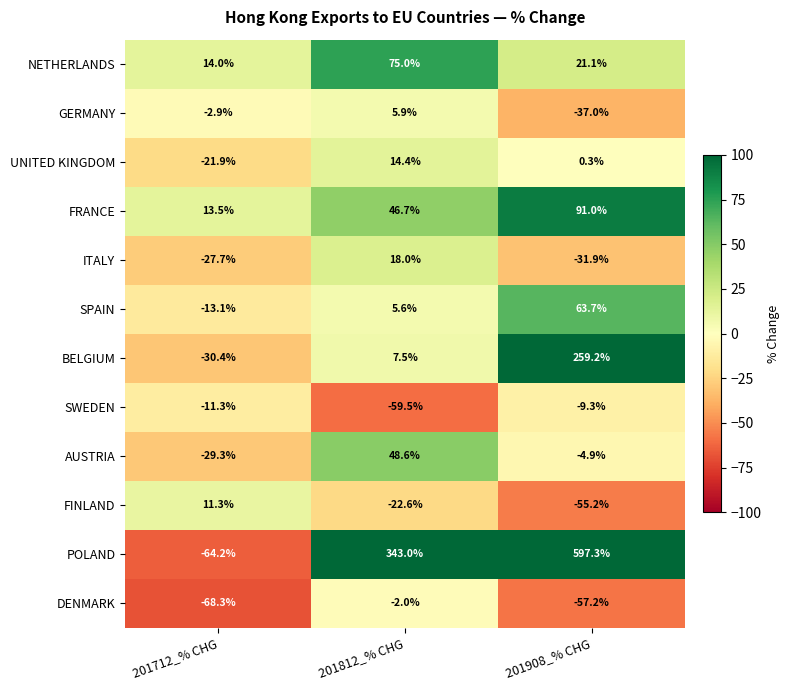

What is the difference between the second highest and minimum values in the AUSTRIA series?

24.4